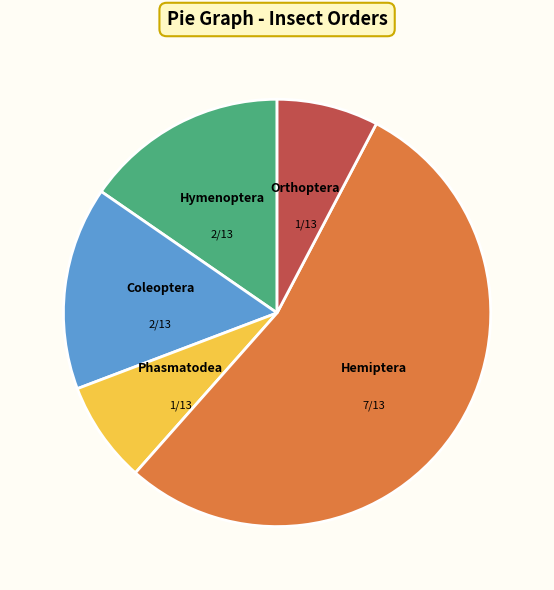

How many segments does this pie chart have?

5